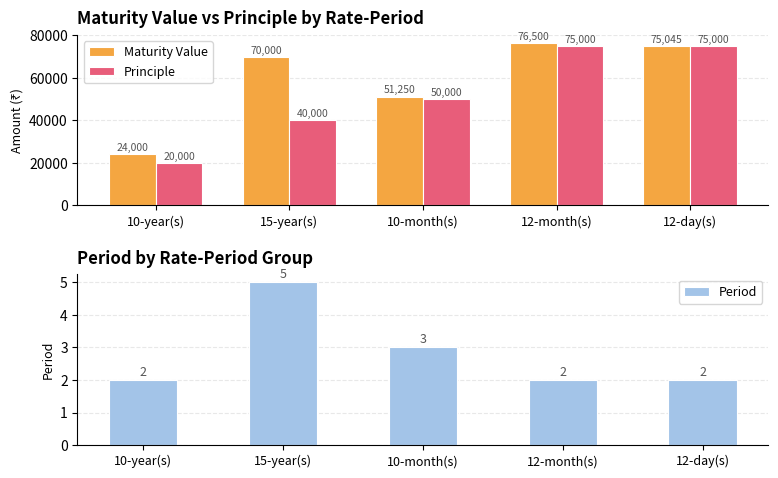

Is the value of Principle at 15-year(s) greater than the value of Period at 10-month(s)?

Yes